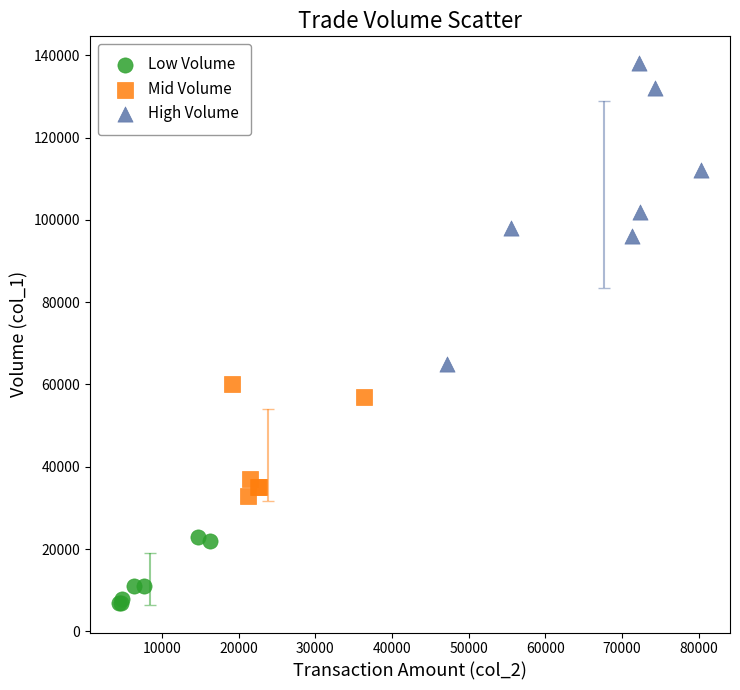

What are all the series names shown in the legend?

Low Volume, Mid Volume, High Volume